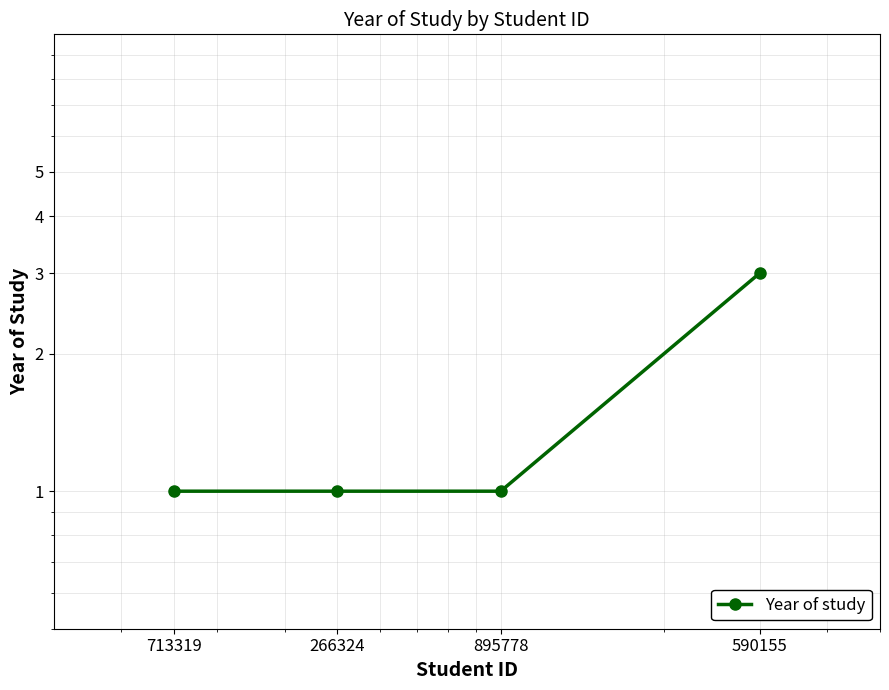

Rank the categories by value from highest to lowest.

590155, 713319, 266324, 895778